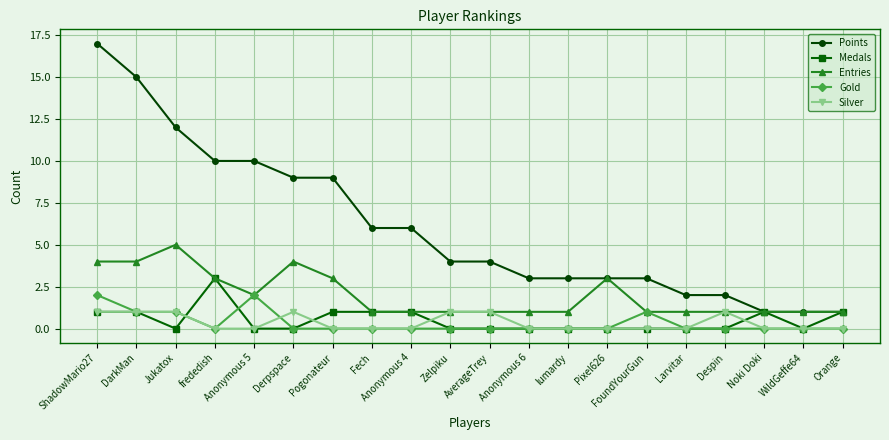

Reading left to right, extract all data points from this chart.

Points: 17	15	12	10	10	9	9	6	6	4	4	3	3	3	3	2	2	1	1	1
Medals: 1	1	0	3	0	0	1	1	1	0	0	0	0	0	0	0	0	1	0	1
Entries: 4	4	5	3	2	4	3	1	1	1	1	1	1	3	1	1	1	1	1	1
Gold: 2	1	1	0	2	0	0	0	0	0	0	0	0	0	1	0	0	0	0	0
Silver: 1	1	1	0	0	1	0	0	0	1	1	0	0	0	0	0	1	0	0	0